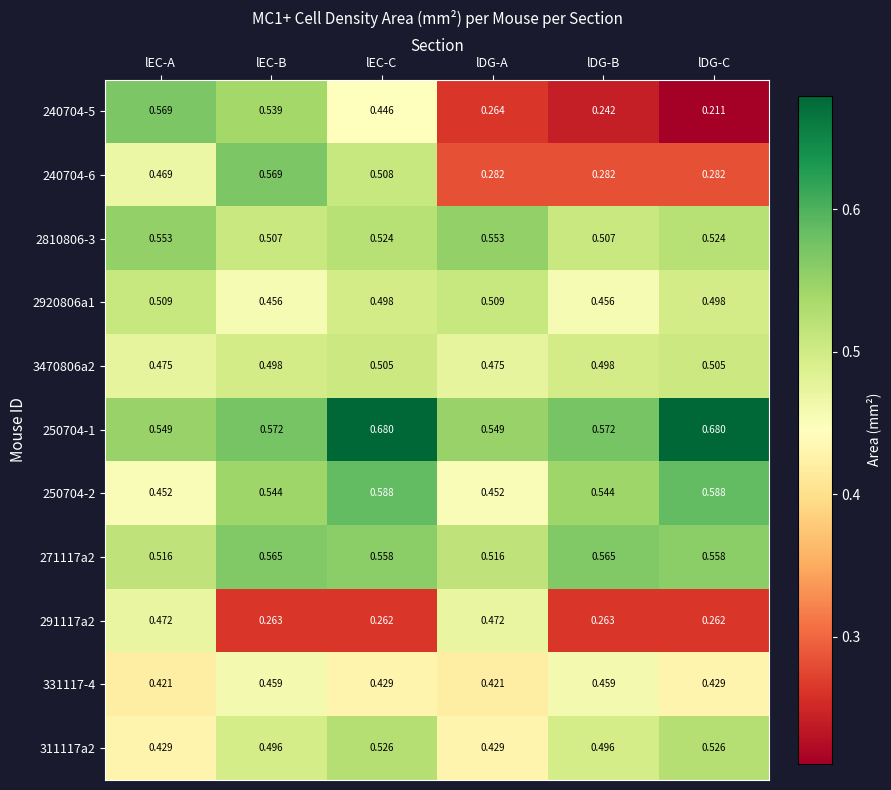

How many categories are shown in the chart?

6